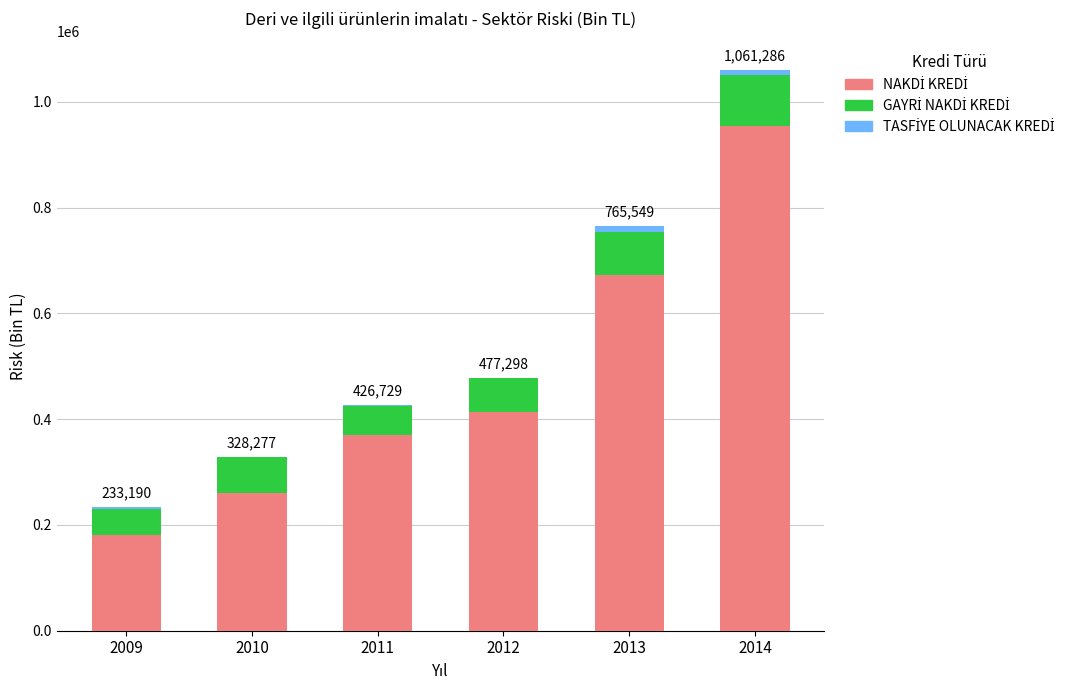

What is the total value across all series at 2014?

1061285.6